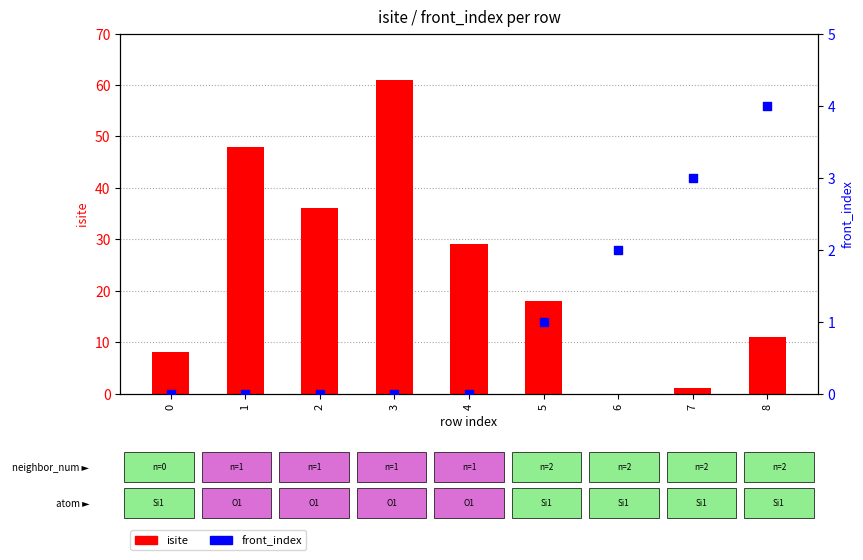

Which series has the largest total across all categories?

isite (count)